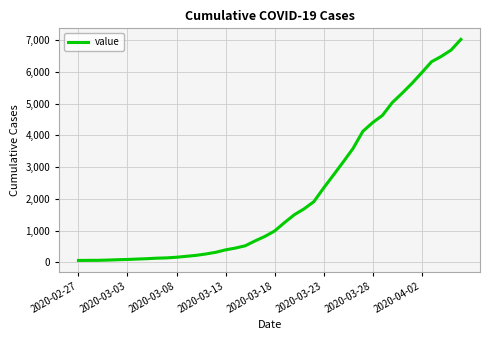

What is the difference between the maximum and minimum values?

6963